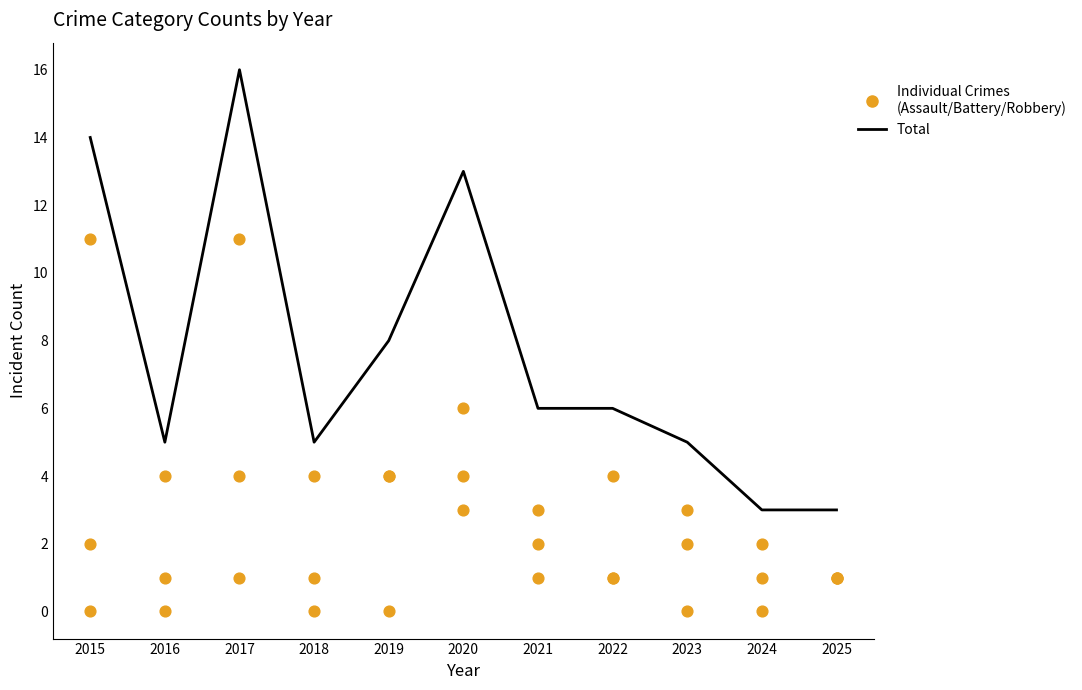

At how many categories does at least one series exceed 10?

3